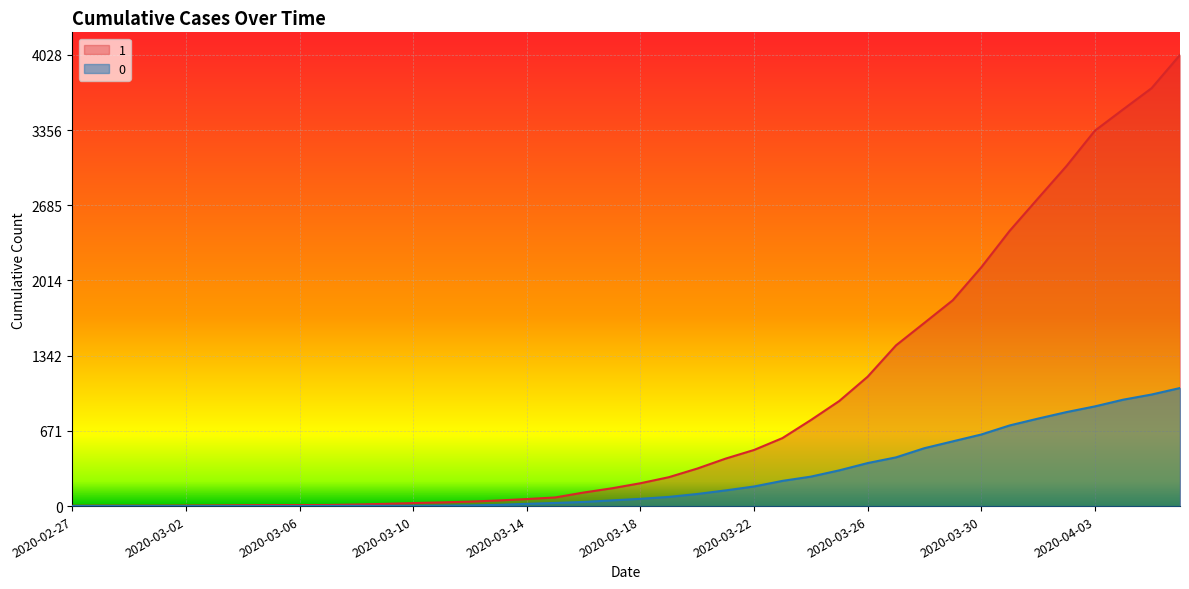

Is the value of 1 at 2020-03-10 greater than the value of 0 at 2020-03-22?

No